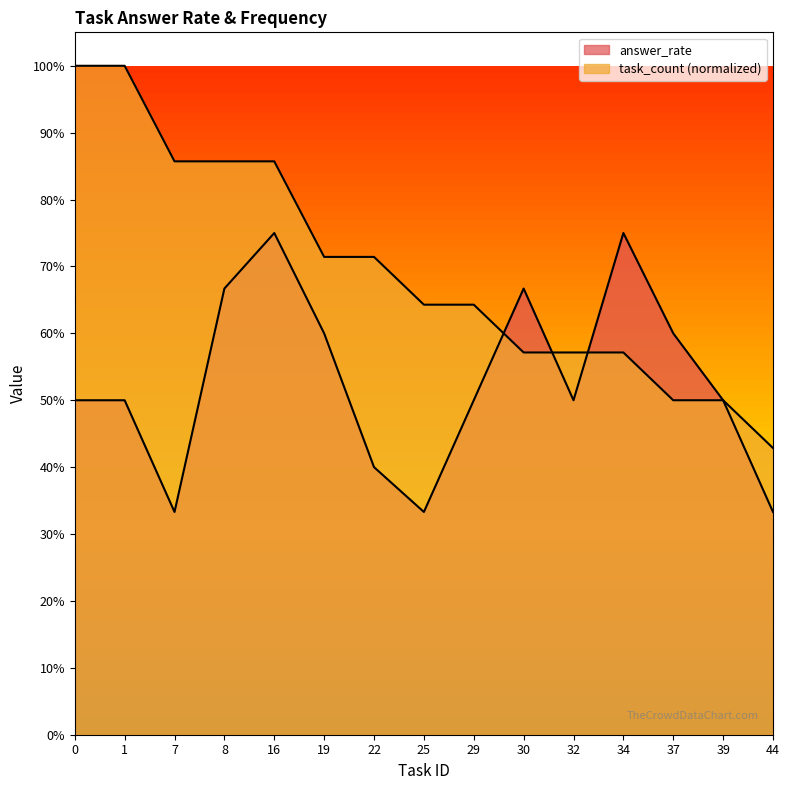

List the series in order of their peak value, lowest first.

answer_rate, task_count